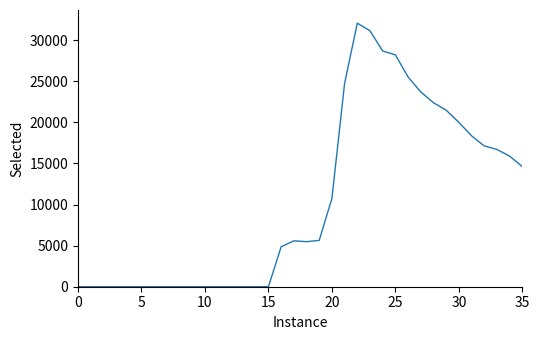

What is the greatest value displayed?

32075